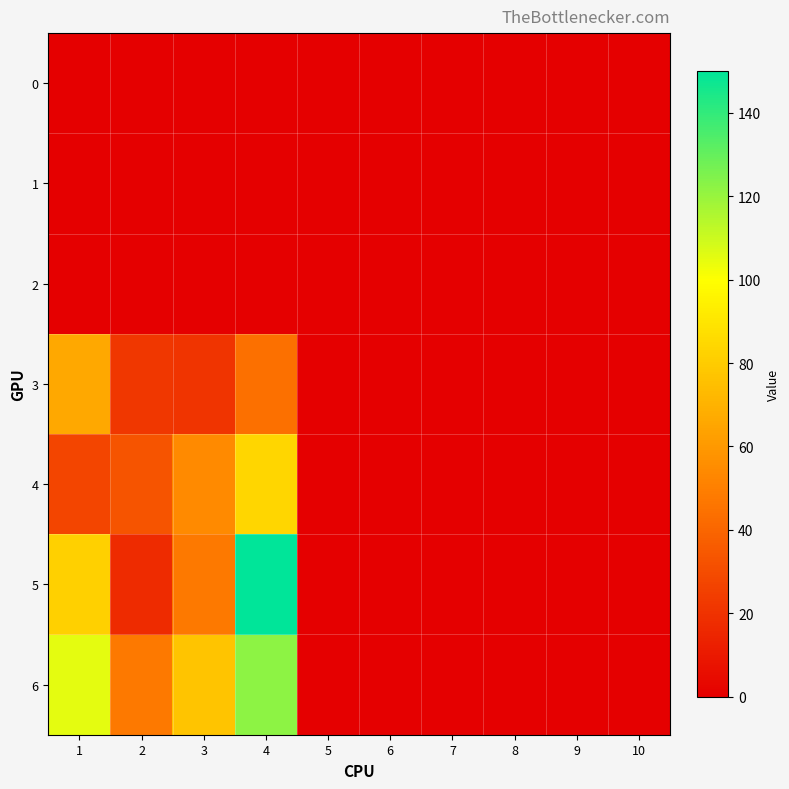

At 10, list the series in order from smallest to largest.

0, 1, 2, 3, 4, 5, 6